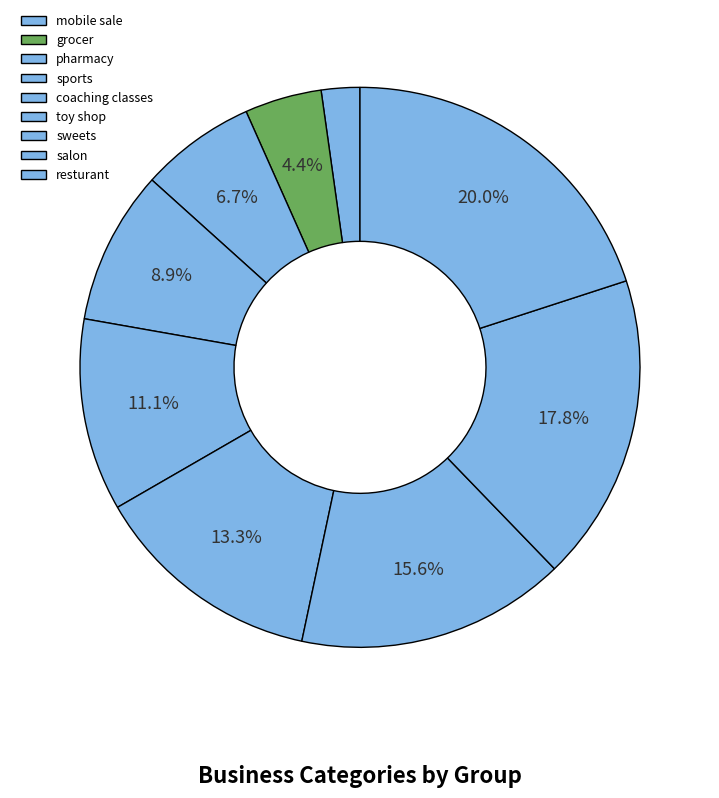

The sports slice represents 21% of the pie. True or false?

False